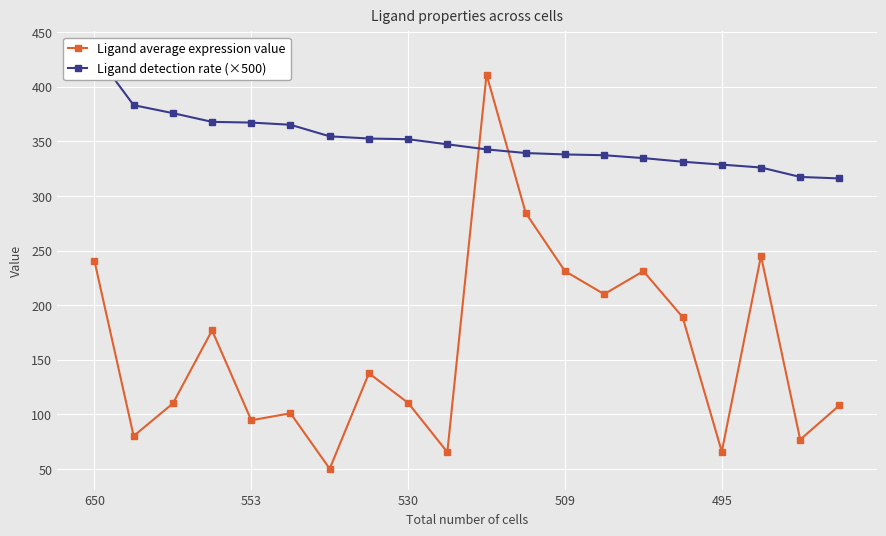

List the series in order of their peak value, lowest first.

Ligand average expression value, Ligand detection rate (×500)